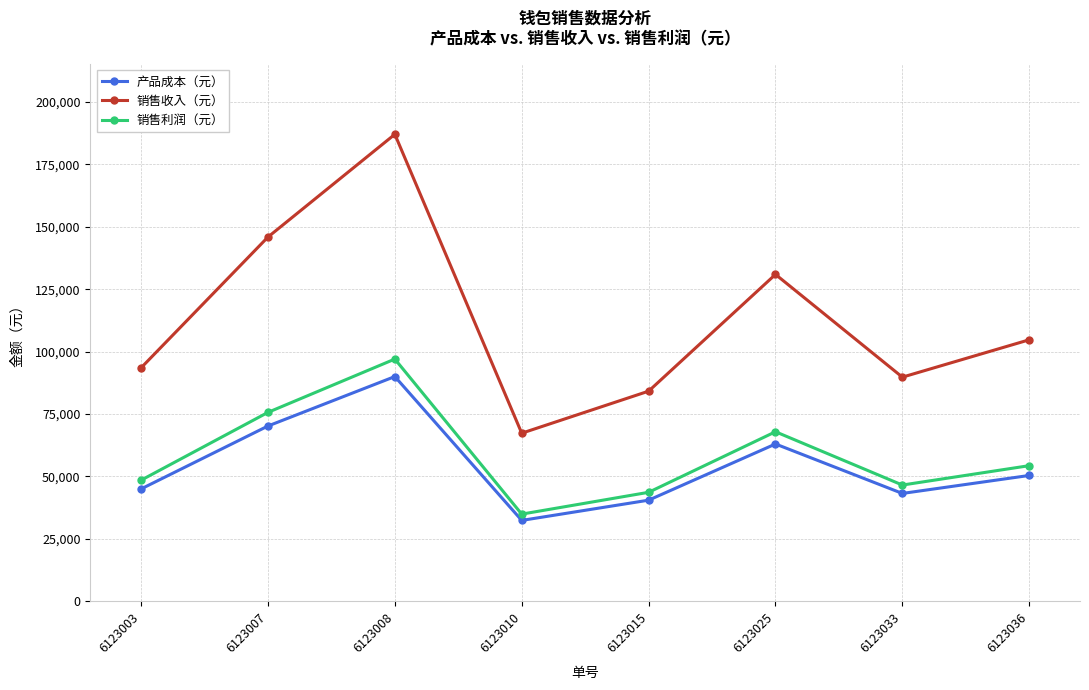

Rank the categories by 产品成本（元） value from highest to lowest.

6123008, 6123007, 6123025, 6123036, 6123003, 6123033, 6123015, 6123010